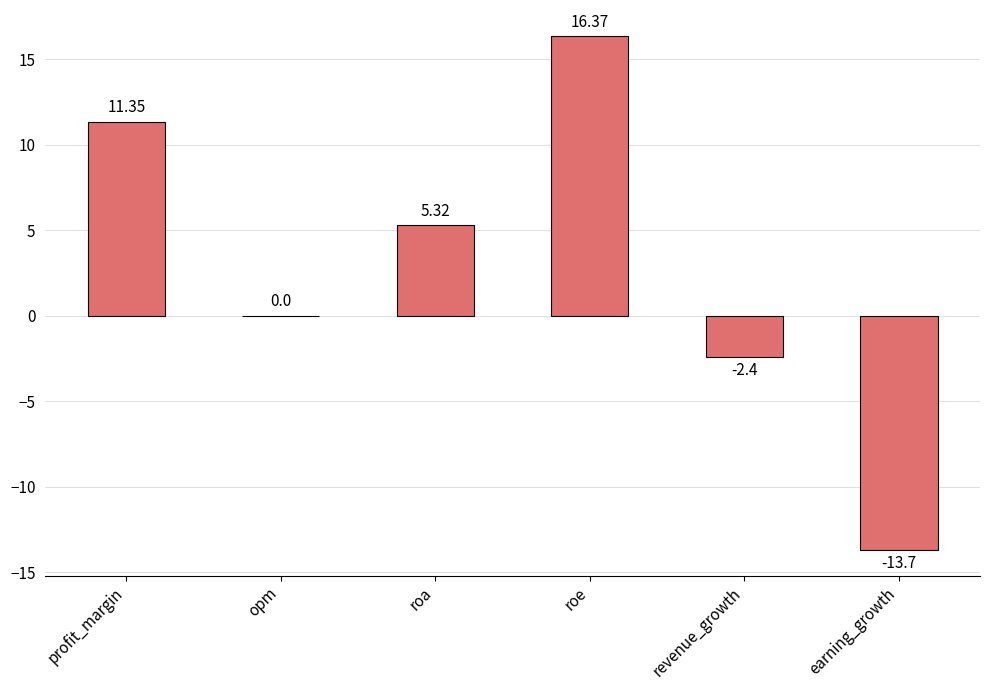

Which has a higher value, roe or opm?

roe